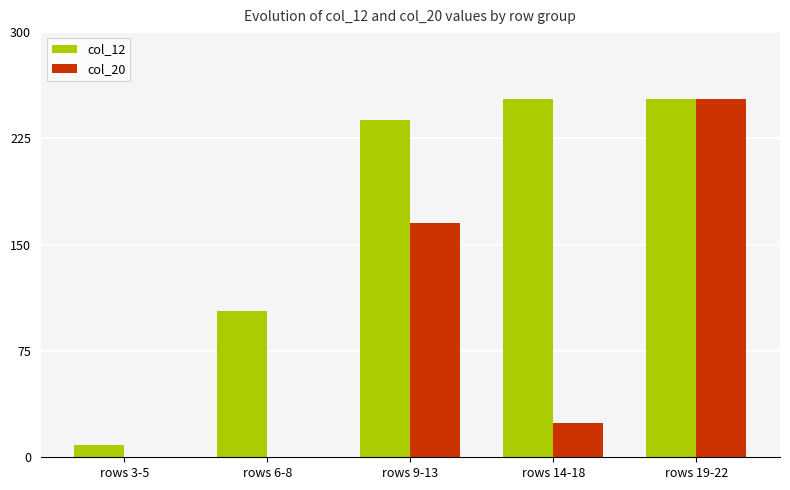

What are all the series names shown in the legend?

col_12, col_20